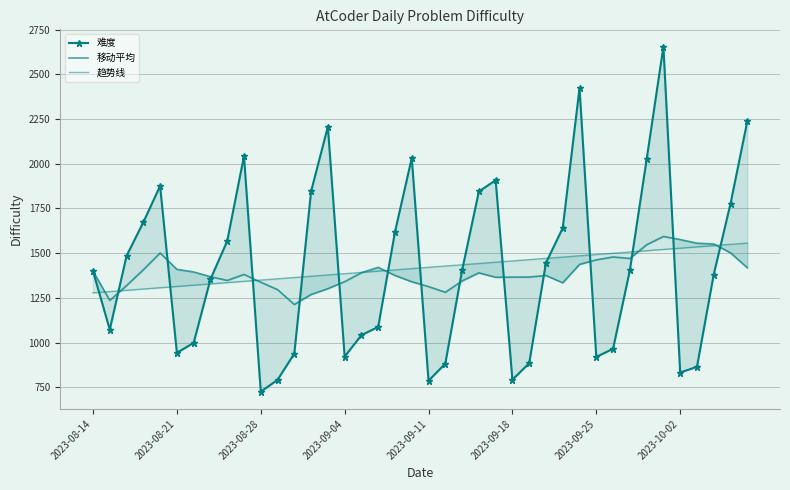

What is the difference between the highest and lowest values at 17?

333.0